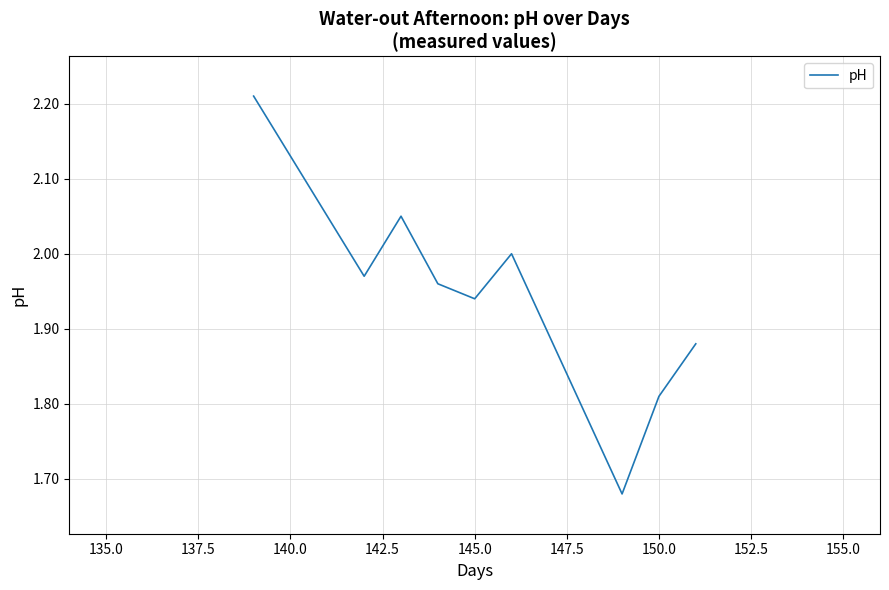

Count the number of data series in this chart.

1